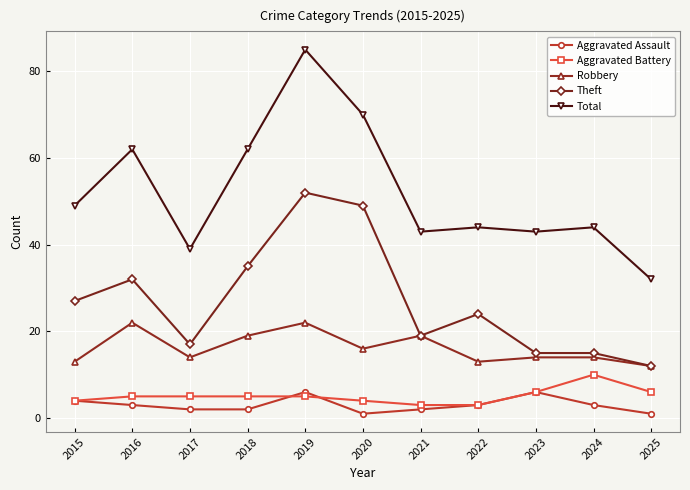

Which series has the largest total across all categories?

Total